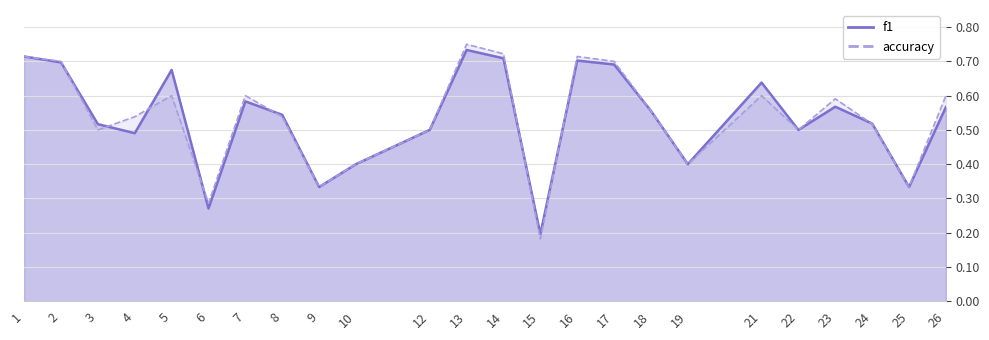

Is it true that accuracy equals 0.2 at 5?

False